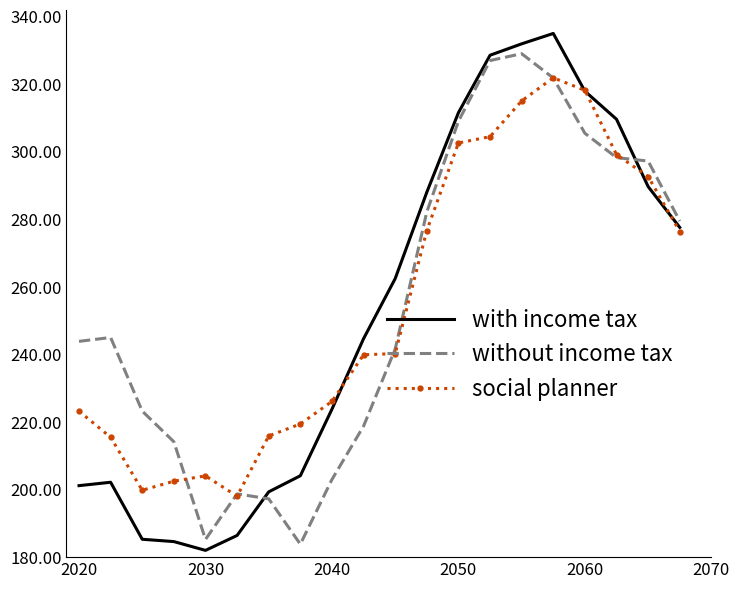

What is the lowest value of the without income tax series?

183.8